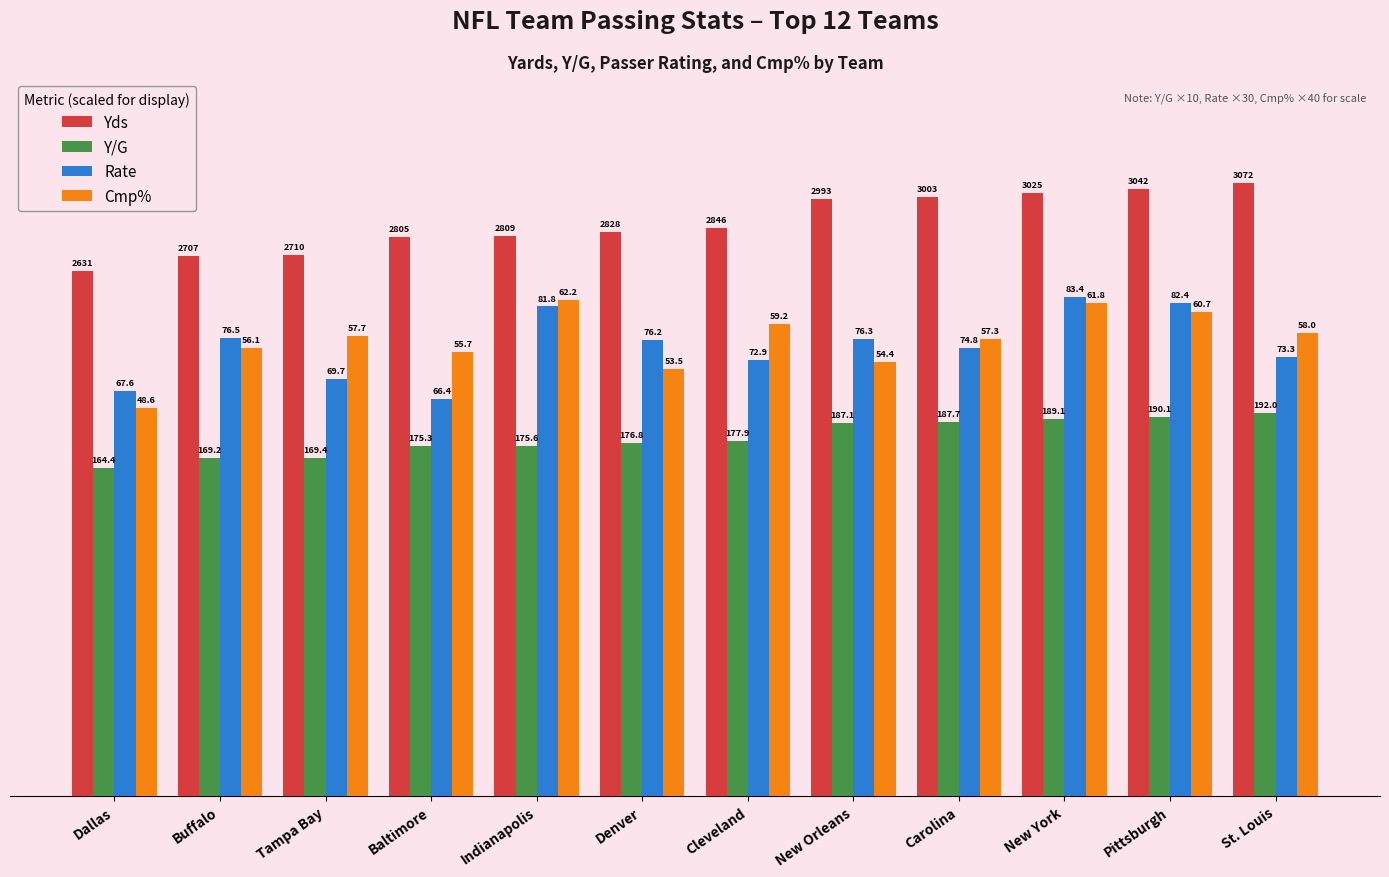

What is the label of the 12th bar from the left?

St. Louis